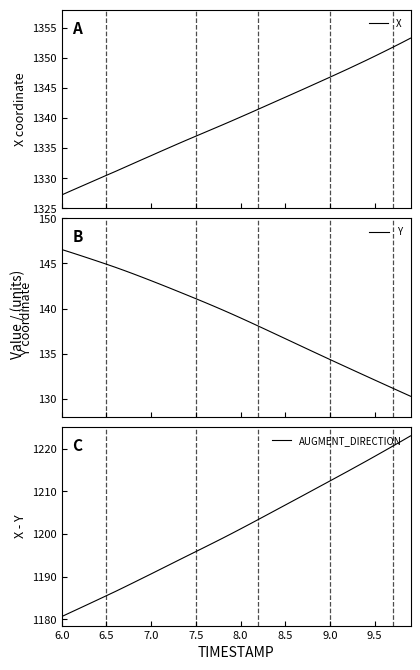

At which label does Y first exceed 139?

6.0